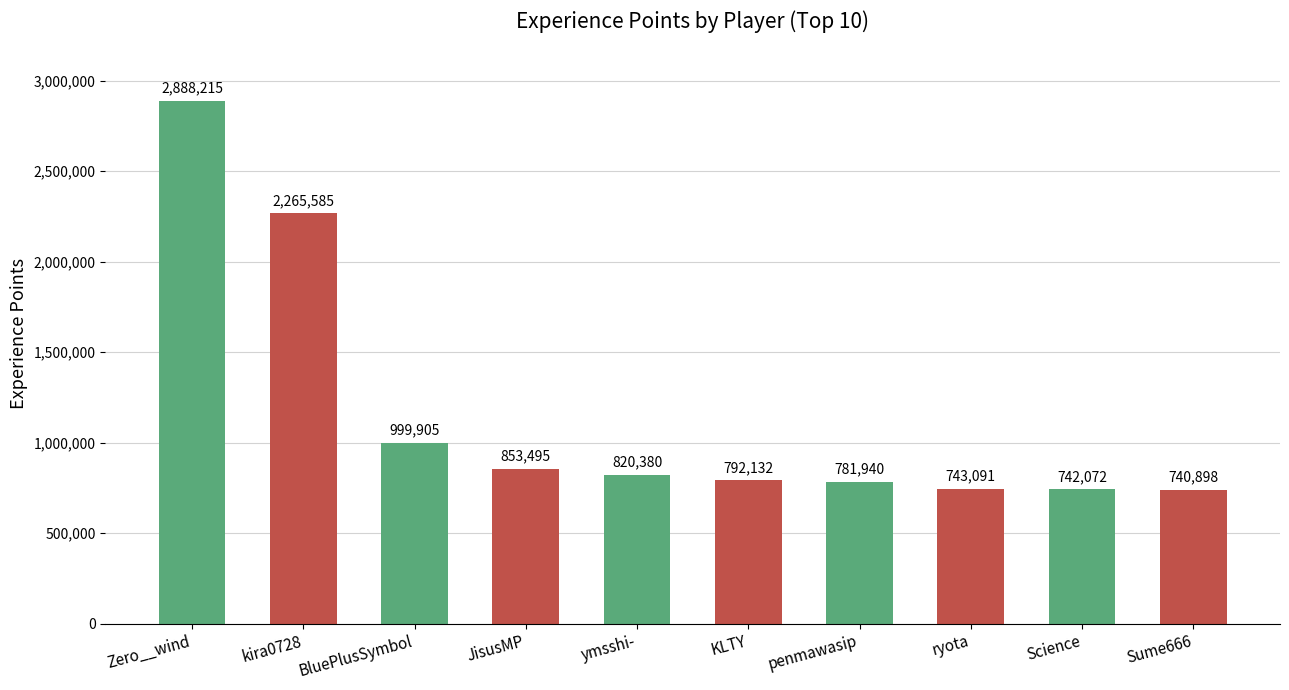

Reading left to right, extract all data points from this chart.

2888215	2265585	999905	853495	820380	792132	781940	743091	742072	740898